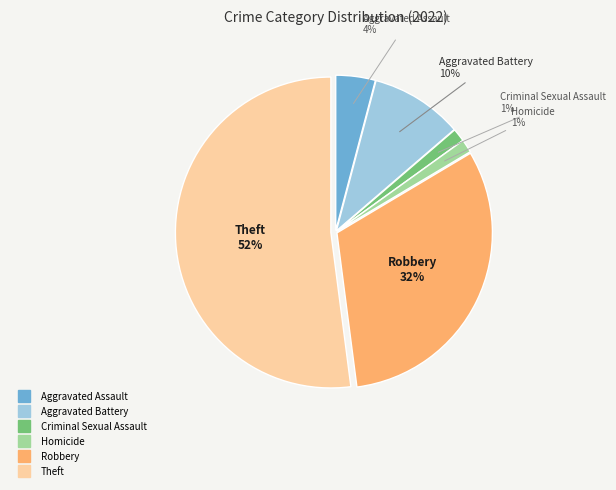

To the nearest percent, what is the difference between the largest and smallest slice percentages?

51%